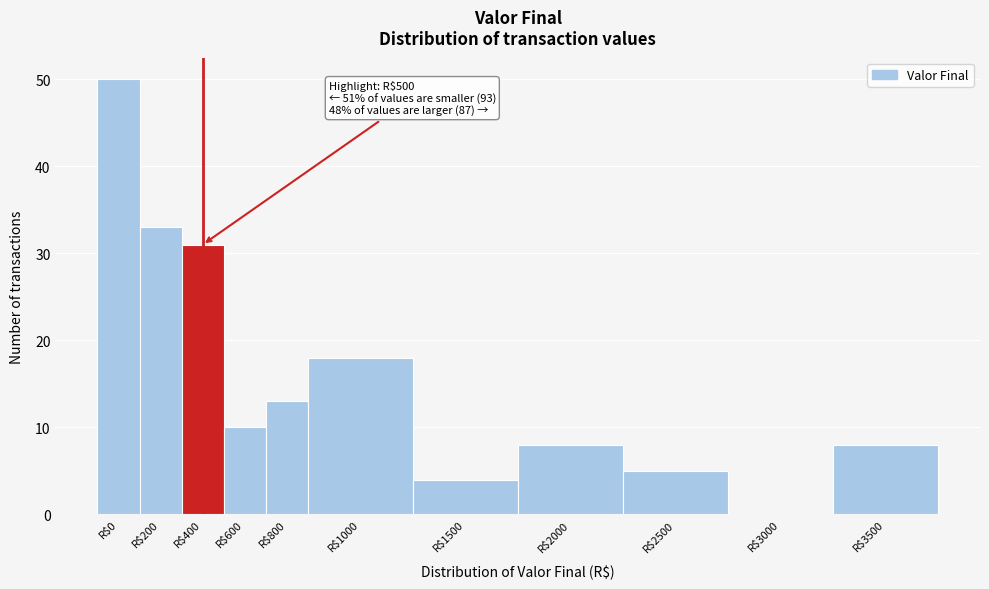

What is the sum of all values?

180